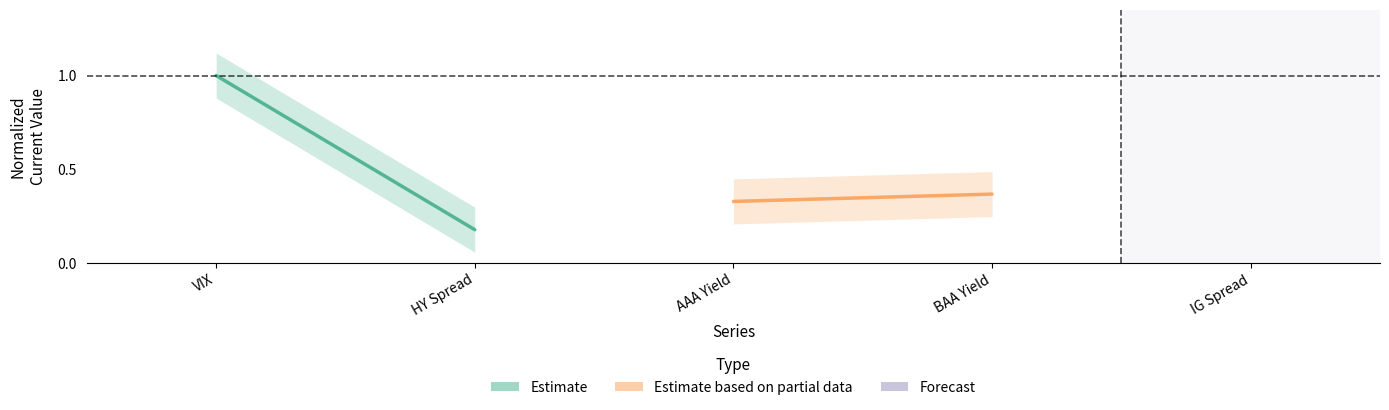

Does the chart display data point markers on the line(s)?

No